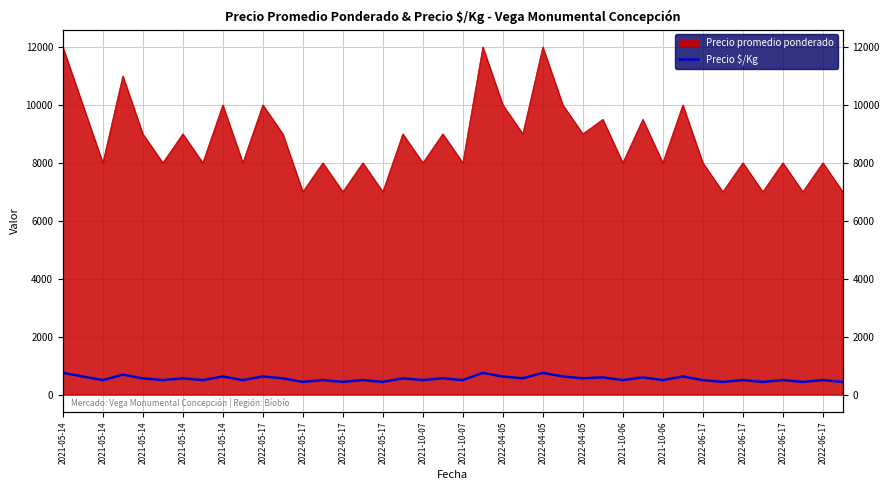

The value at 2022-04-05 is 562. True or false?

True